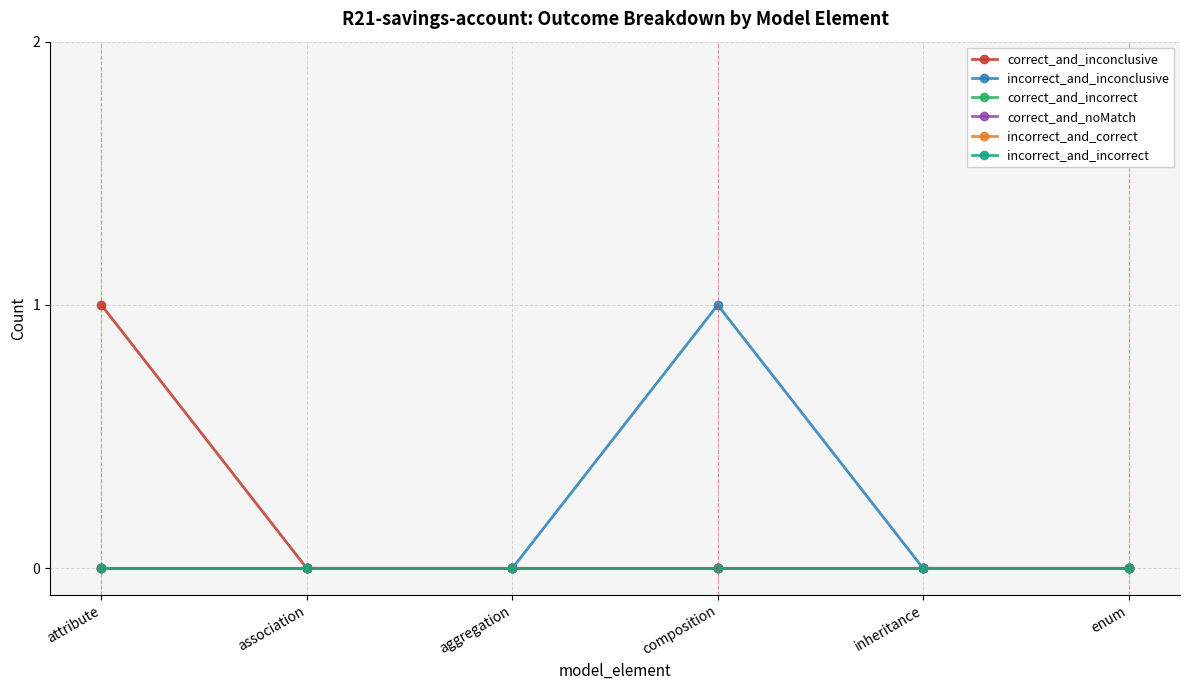

Is this an area chart (filled region under the line)?

No